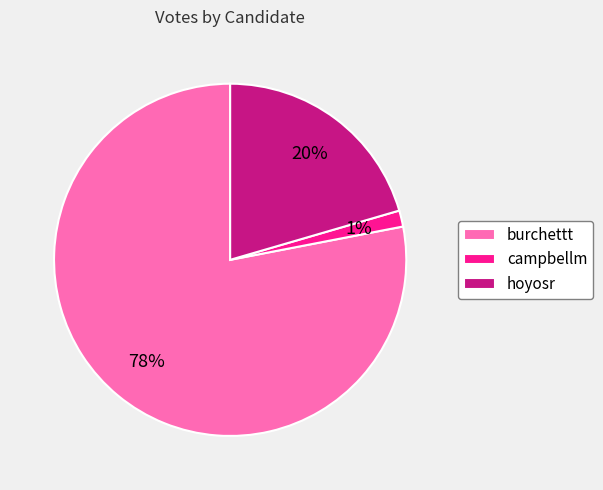

Which has a higher value, burchettt or hoyosr?

burchettt